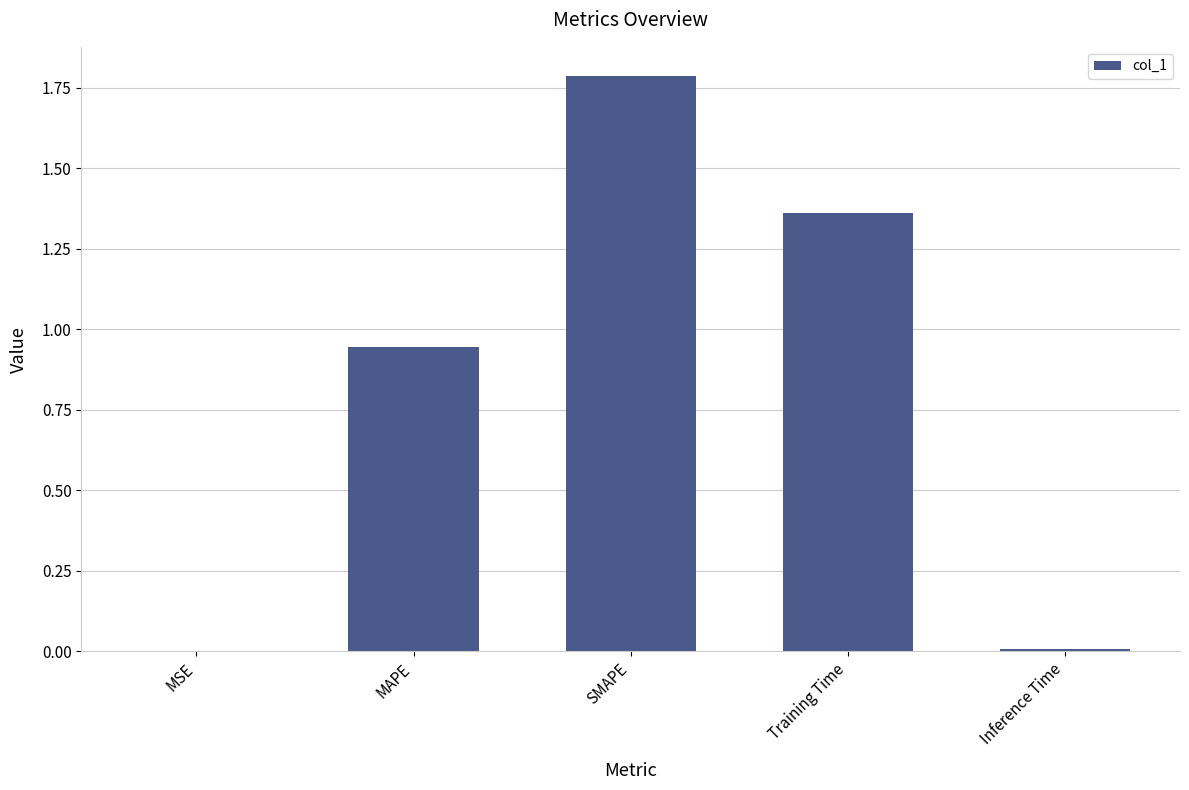

What is the sum of all values?

4.1